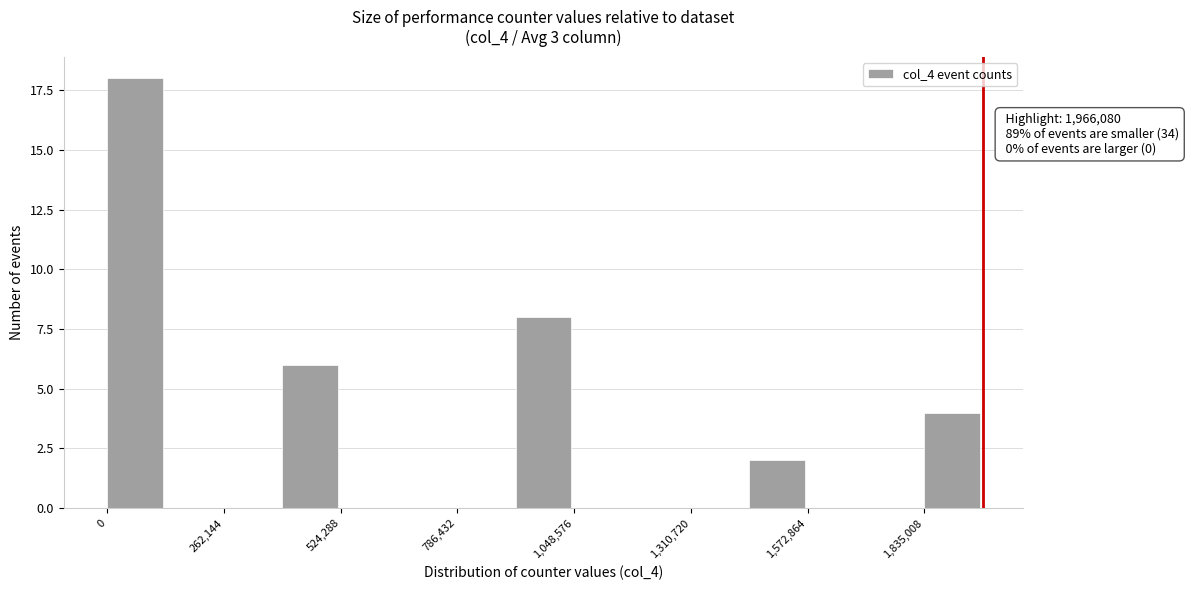

Around what value on the x-axis is the tallest bar? Give the approximate position of its centre, as read against the axis.

50000